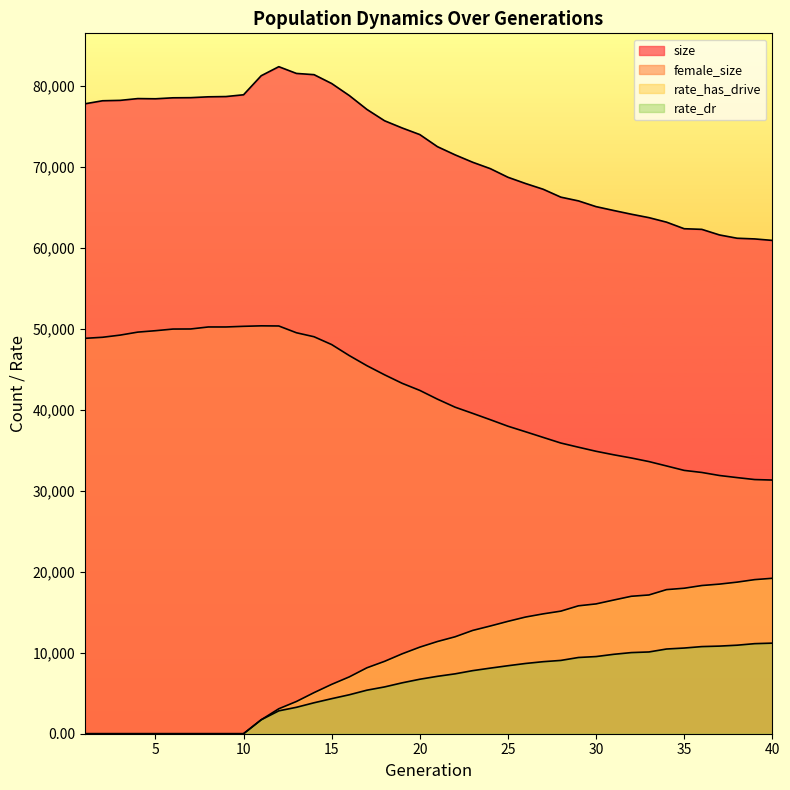

Reading right to left, list all the values displayed in this chart.

size: 40=60907.0	39=61090.0	38=61176.0	37=61583.0	36=62271.0	35=62349.0	34=63159.0	33=63718.0	32=64142.0	31=64601.0	30=65077.0	29=65786.0	28=66249.0	27=67223.0	26=67931.0	25=68704.0	24=69767.0	23=70556.0	22=71472.0	21=72481.0	20=73973.0	19=74788.0	18=75680.0	17=77078.0	16=78792.0	15=80277.0	14=81370.0	13=81523.0	12=82355.0	11=81236.0	10=78886.0	9=78667.0	8=78635.0	7=78530.0	6=78513.0	5=78392.0	4=78417.0	3=78197.0	2=78148.0	1=77772.0
female_size: 40=31319.0	39=31380.0	38=31622.0	37=31881.0	36=32256.0	35=32511.0	34=33058.0	33=33600.0	32=34043.0	31=34439.0	30=34871.0	29=35373.0	28=35890.0	27=36584.0	26=37281.0	25=37967.0	24=38770.0	23=39552.0	22=40318.0	21=41308.0	20=42388.0	19=43262.0	18=44314.0	17=45438.0	16=46687.0	15=48046.0	14=49012.0	13=49505.0	12=50341.0	11=50359.0	10=50300.0	9=50219.0	8=50219.0	7=49971.0	6=49962.0	5=49758.0	4=49584.0	3=49214.0	2=48947.0	1=48815.0
rate_has_drive: 40=19190.0	39=19024.8	38=18714.2	37=18470.8	36=18296.5	35=17961.6	34=17791.3	33=17131.0	32=16968.8	31=16503.9	30=16026.9	29=15791.0	28=15132.7	27=14797.6	26=14405.4	25=13872.5	24=13297.9	23=12751.4	22=11965.9	21=11382.6	20=10689.2	19=9864.6	18=8934.9	17=8139.4	16=7016.9	15=6093.8	14=5072.3	13=3979.1	12=3081.1	11=1719.2	10=0.0	9=0.0	8=0.0	7=0.0	6=0.0	5=0.0	4=0.0	3=0.0	2=0.0	1=0.0
rate_dr: 40=11184.5	39=11119.9	38=10929.4	37=10818.1	36=10757.1	35=10578.8	34=10459.3	33=10095.0	32=10016.7	31=9804.0	30=9527.1	29=9411.3	28=9050.4	27=8894.0	26=8673.3	25=8395.4	24=8099.1	23=7787.9	22=7392.0	21=7086.4	20=6726.7	19=6284.3	18=5777.3	17=5375.7	16=4809.5	15=4328.0	14=3821.1	13=3261.8	12=2824.9	11=1719.2	10=0.0	9=0.0	8=0.0	7=0.0	6=0.0	5=0.0	4=0.0	3=0.0	2=0.0	1=0.0